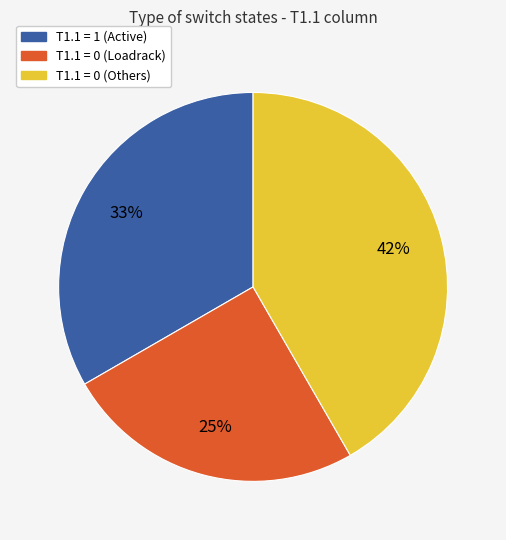

To the nearest percent, what is the average slice percentage?

33%